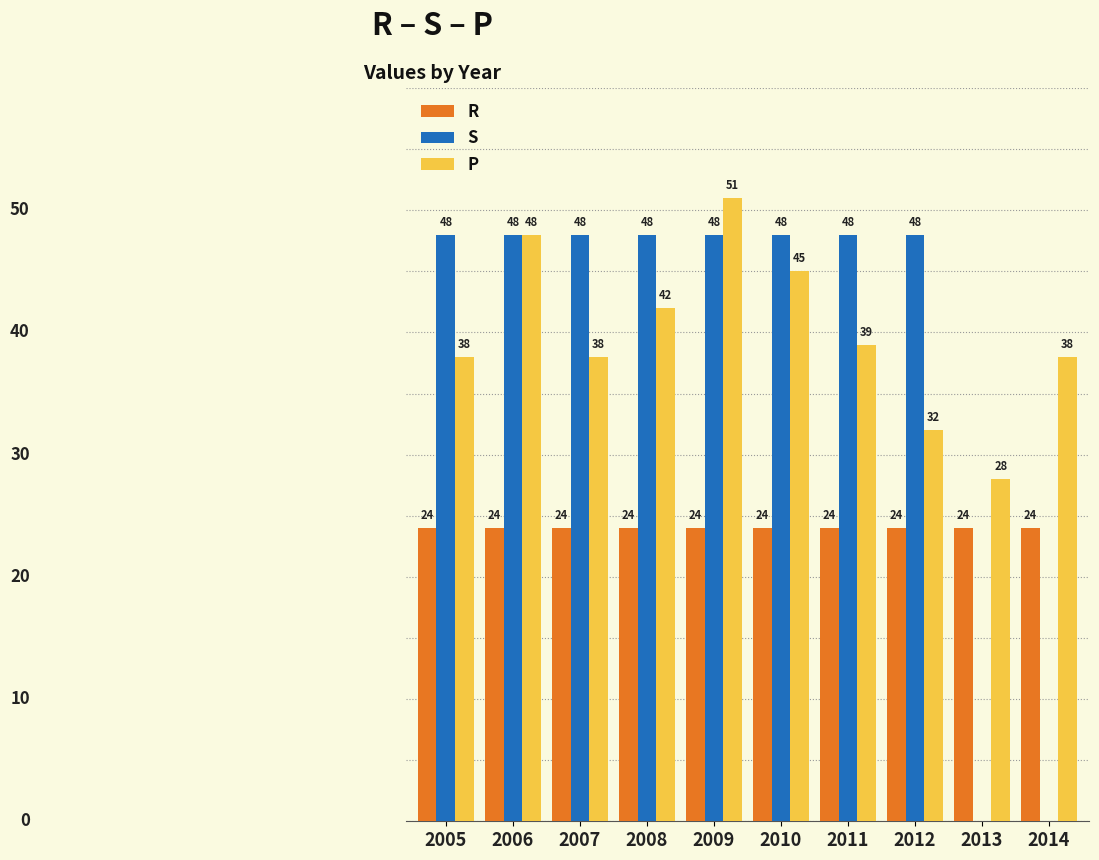

Which series has the largest total across all categories?

P